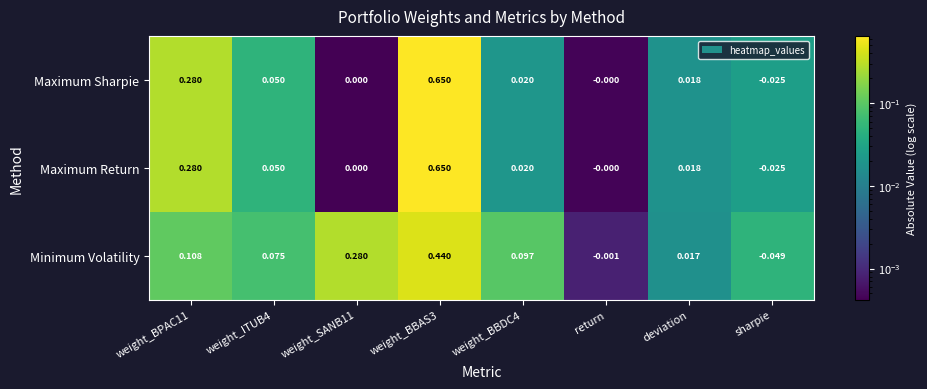

Is the value of Minimum Volatility at sharpie greater than the value of Maximum Return at weight_BPAC11?

No